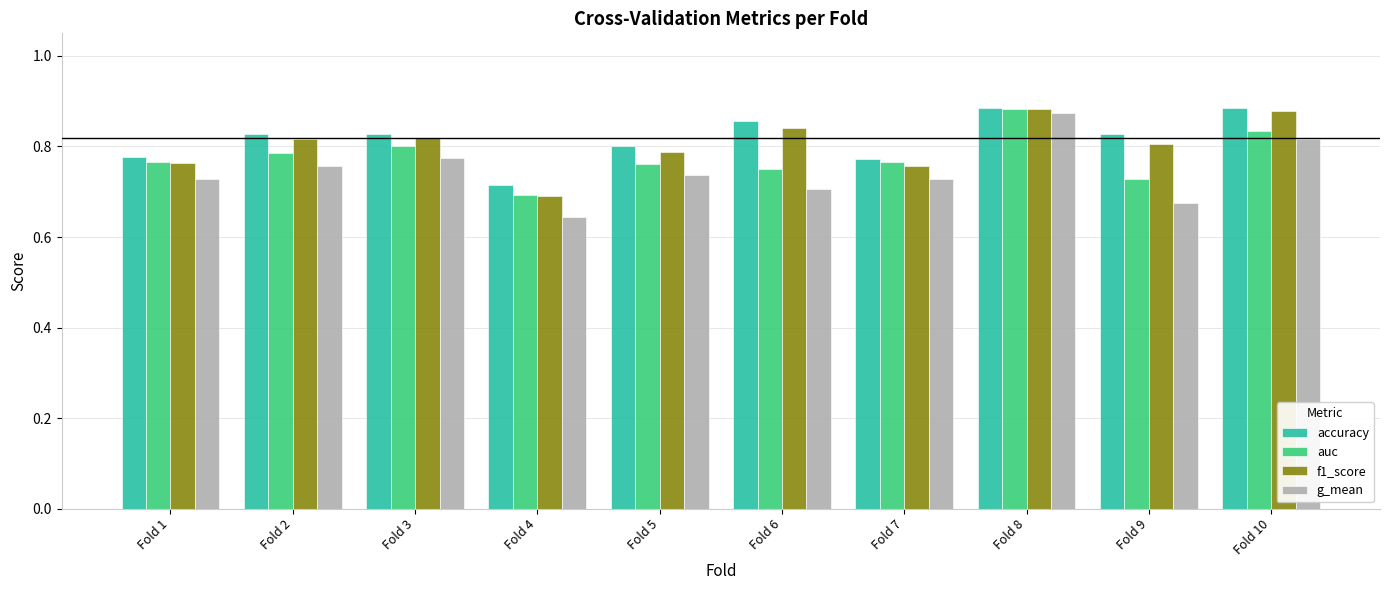

Rank the series by their average value, from lowest to highest.

g_mean, auc, f1_score, accuracy